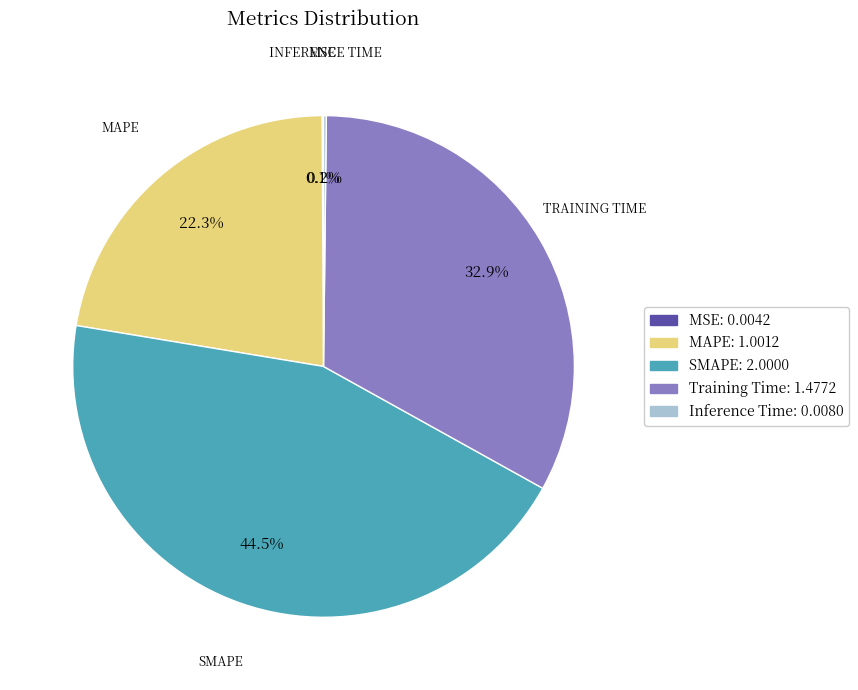

What is the ratio of the value at SMAPE to the value at MAPE?

2.0